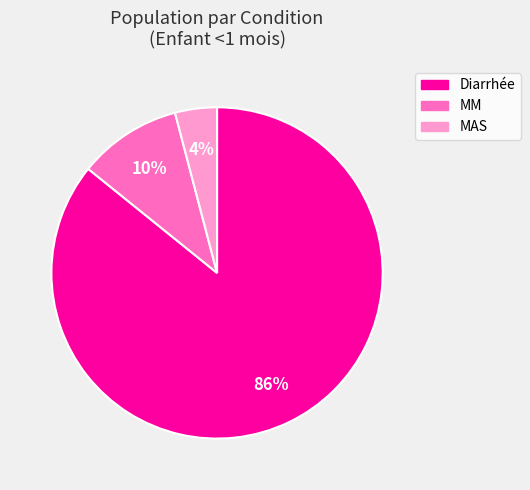

What is the ratio of the value at MM to the value at Diarrhée?

0.1